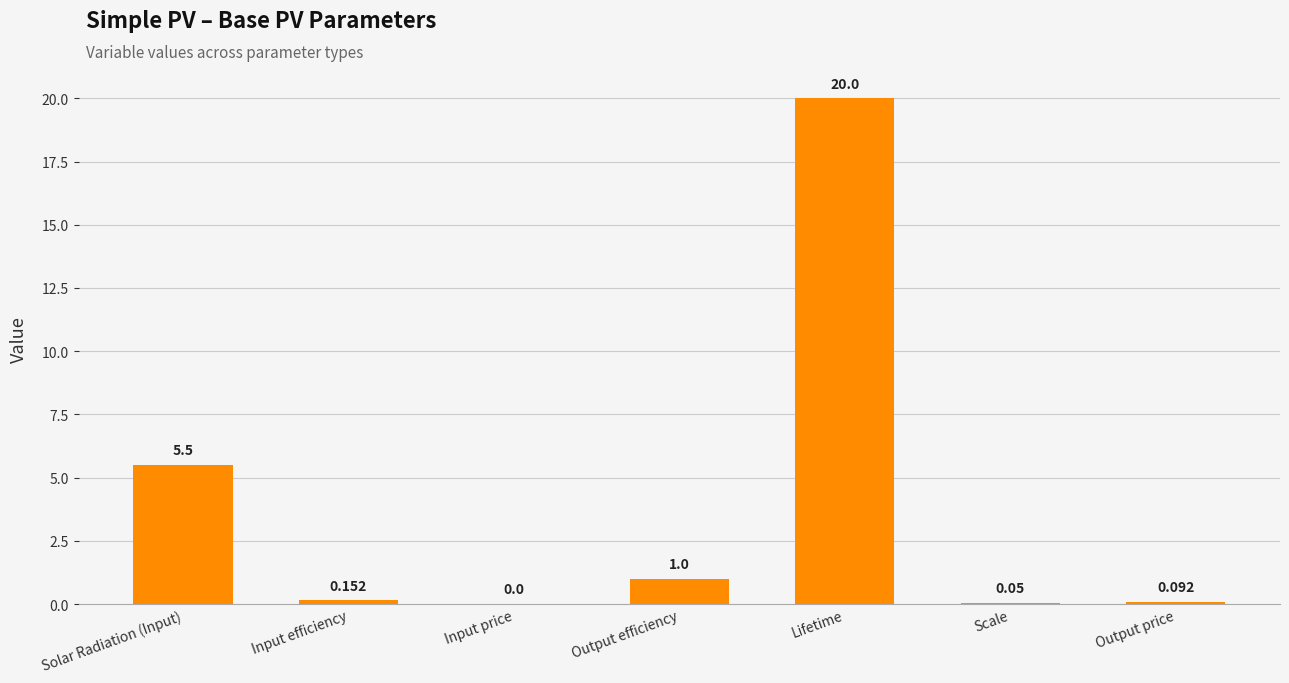

How many data points are above 0?

6